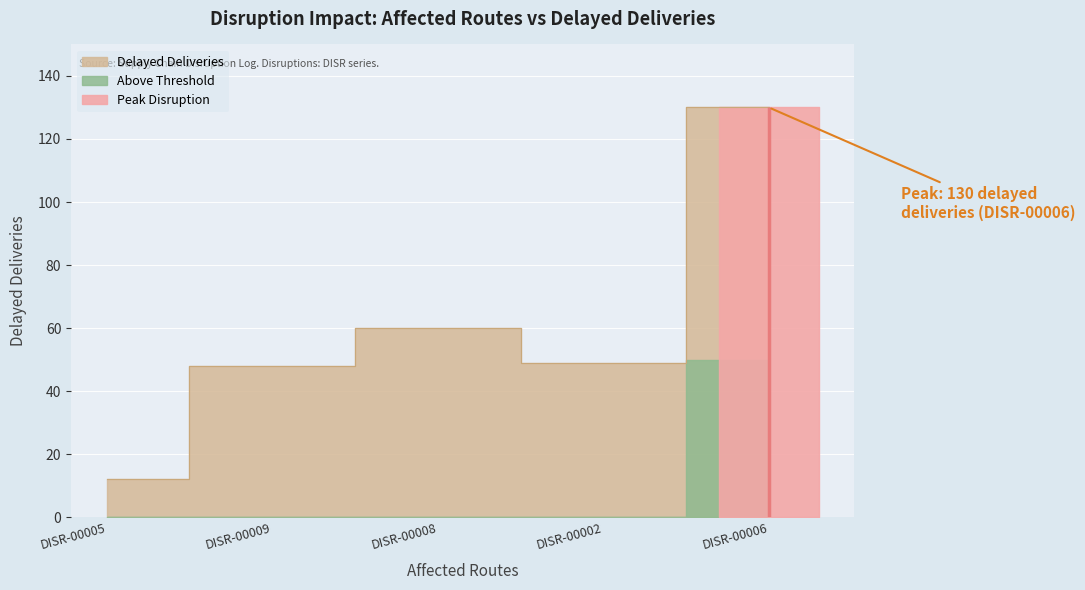

Does the chart display data point markers on the line(s)?

No